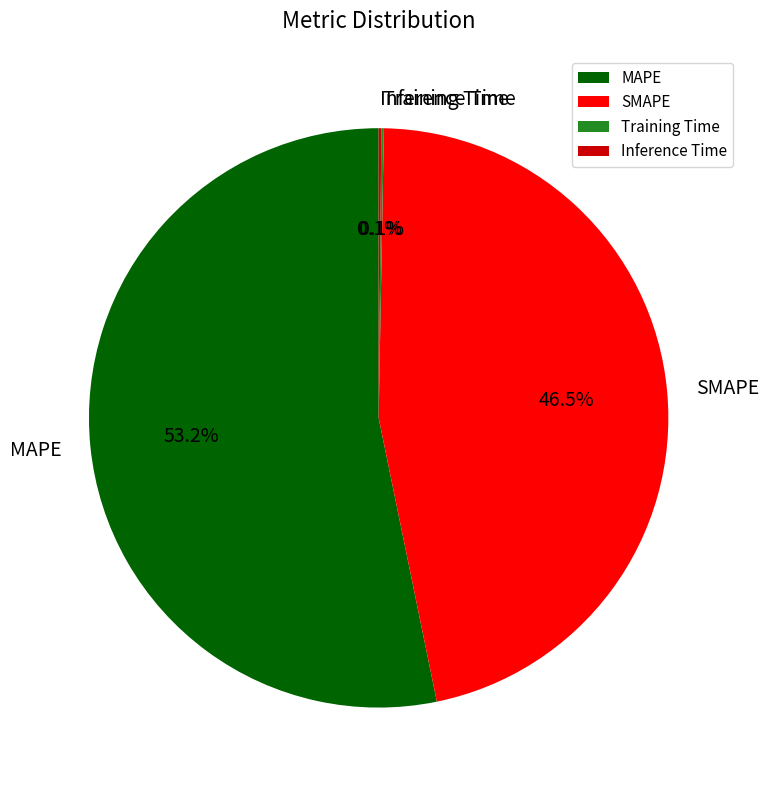

What percentage is the MAPE slice, to the nearest percent?

53%